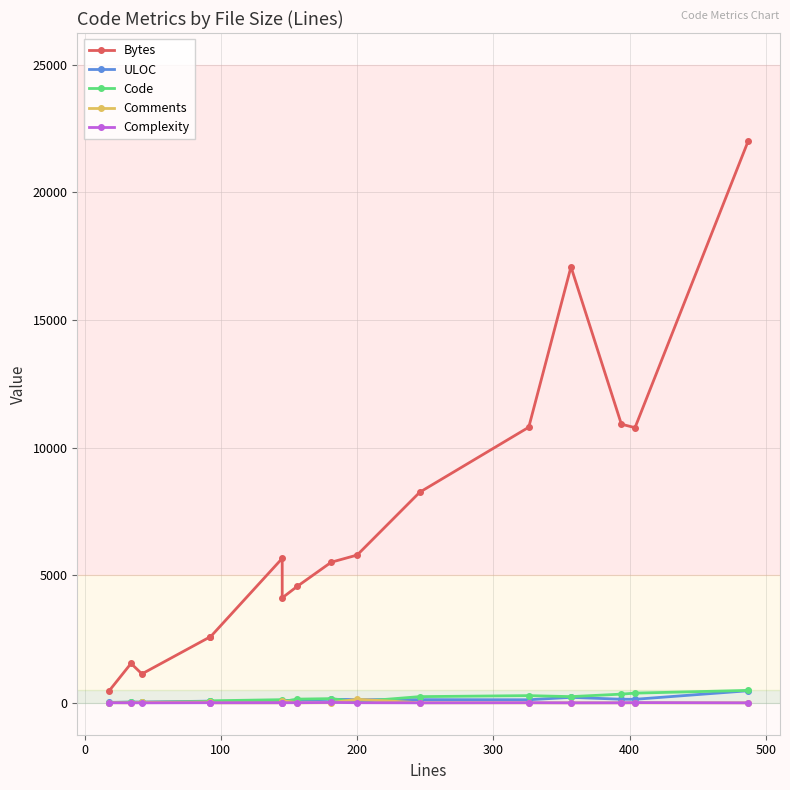

What is the greatest value displayed?

22005